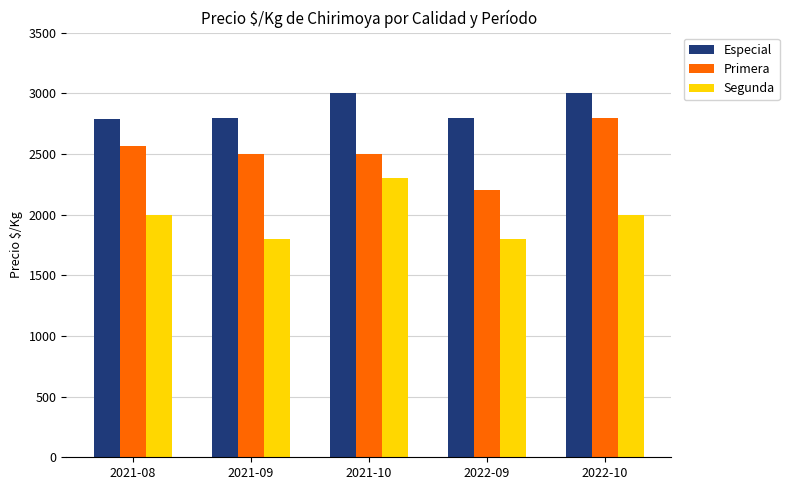

Count the number of data series in this chart.

3